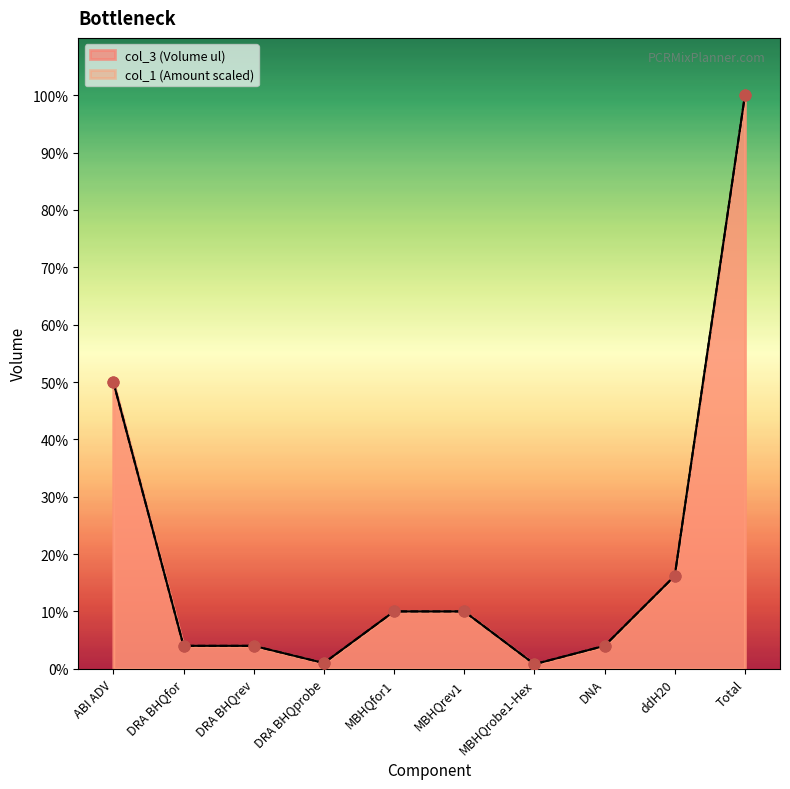

Which series contains the lowest Y value?

col_1